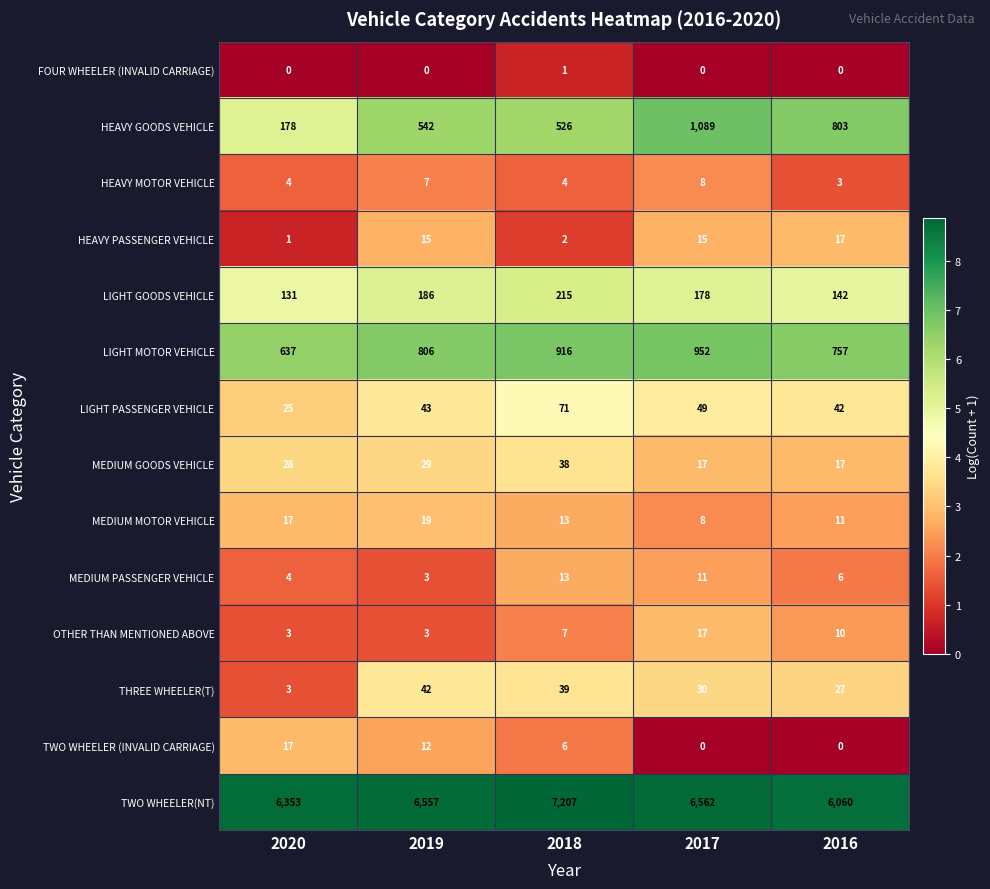

Read the LIGHT PASSENGER VEHICLE value at 2019, to the nearest 5.

45